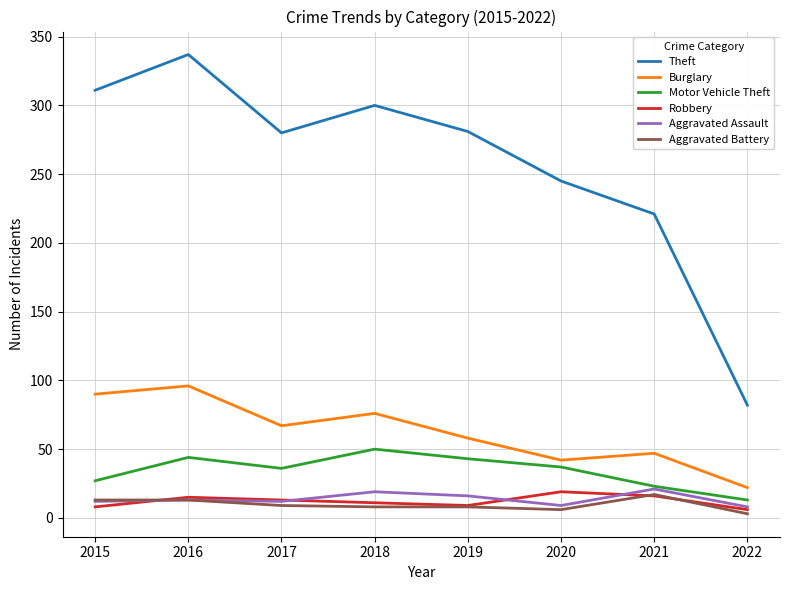

What is the lowest value of the Burglary series?

22